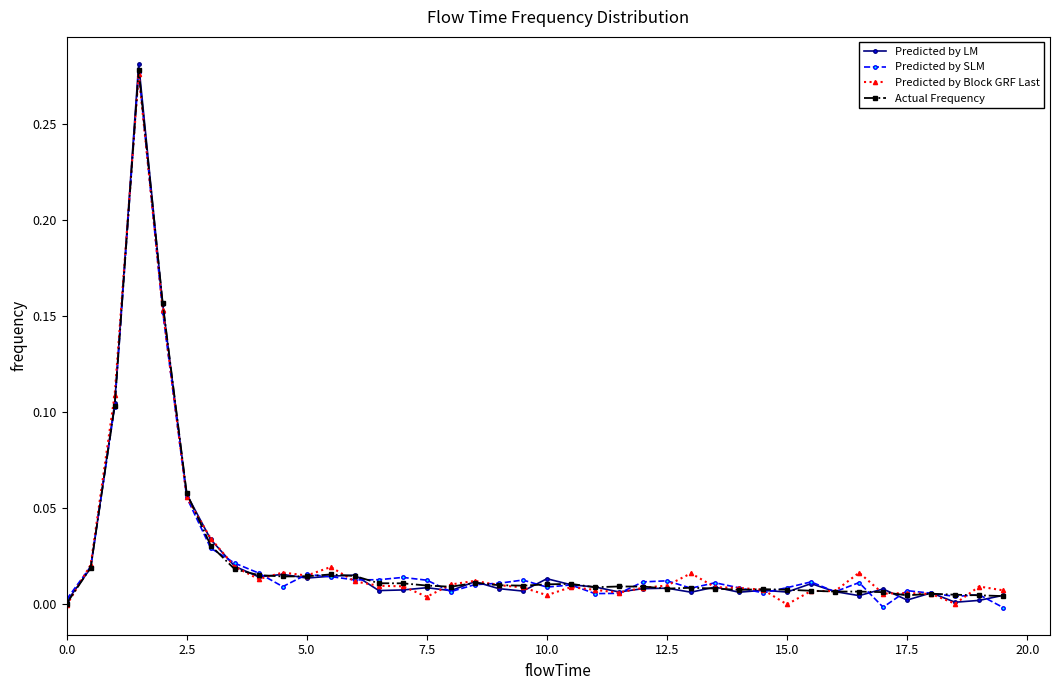

True or false: Predicted by Block GRF Last has more than 0 interior local peaks.

True